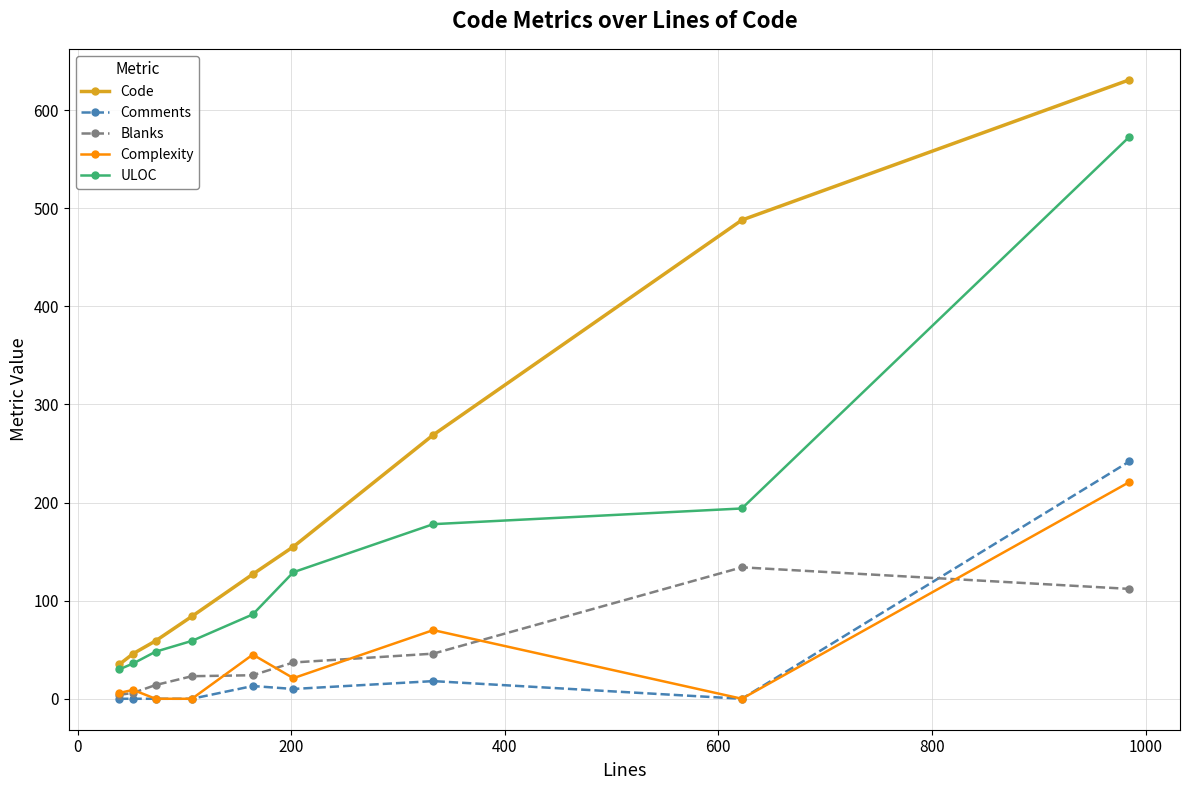

How many lines are shown in the chart?

5